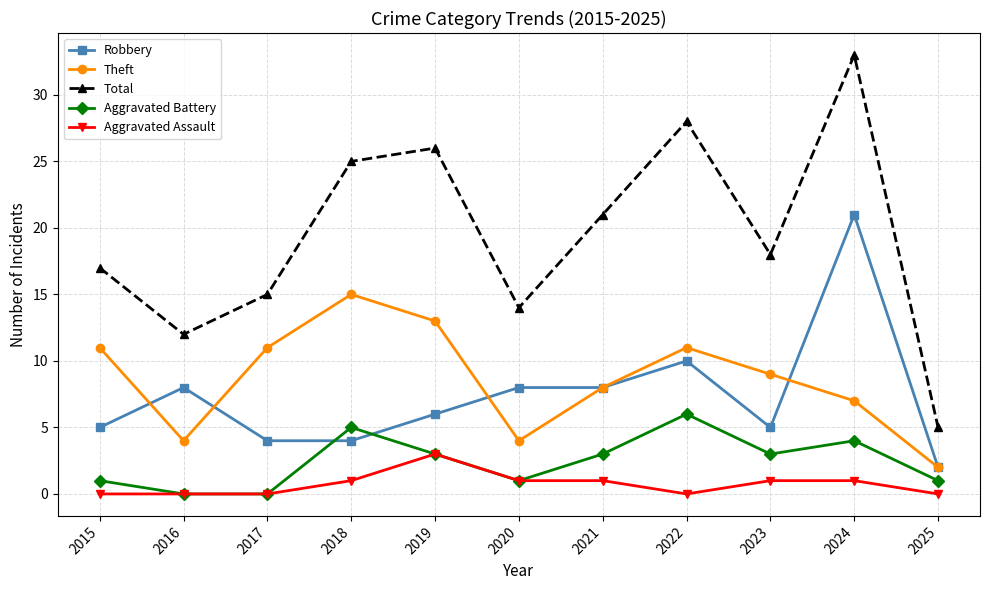

Does the chart have visible grid lines?

Yes